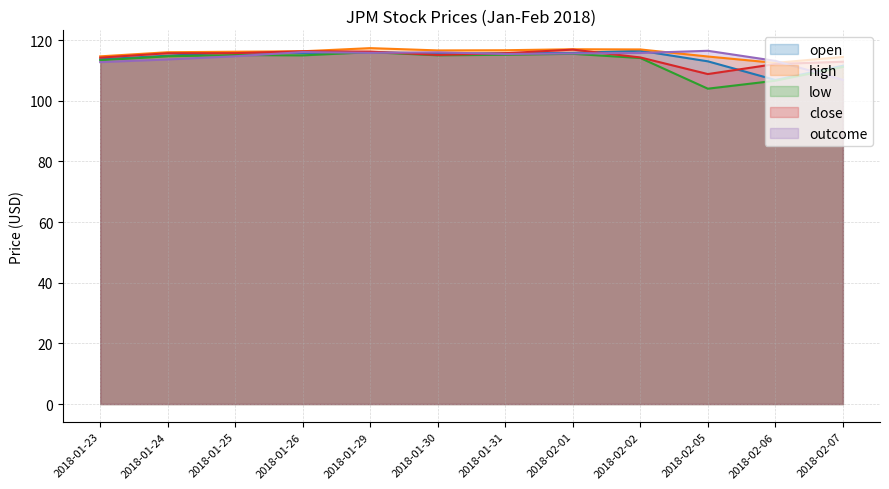

What is the greatest value displayed?

117.4